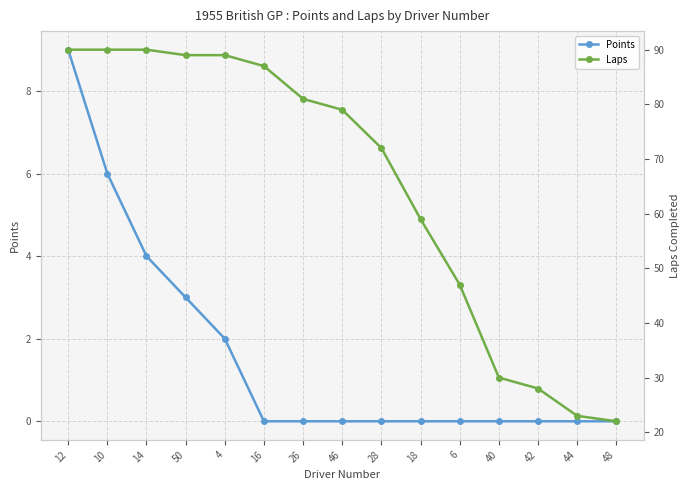

Count the Points values in the range 0 to 3.

12